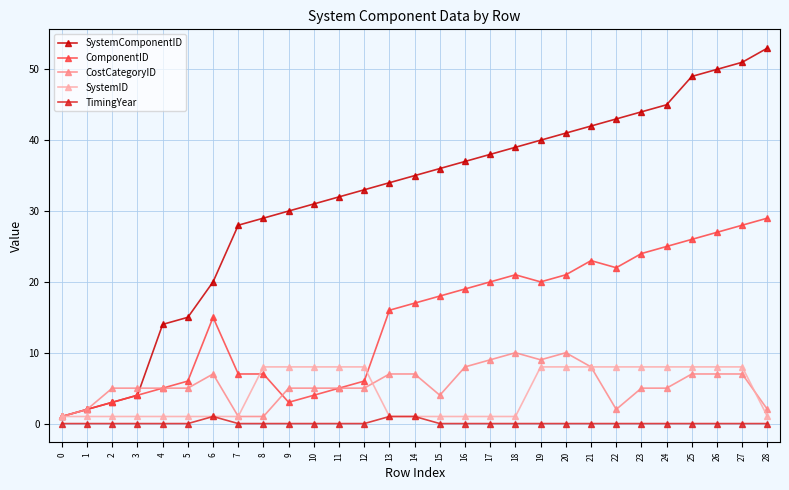

What is the lowest value of the ComponentID series?

1